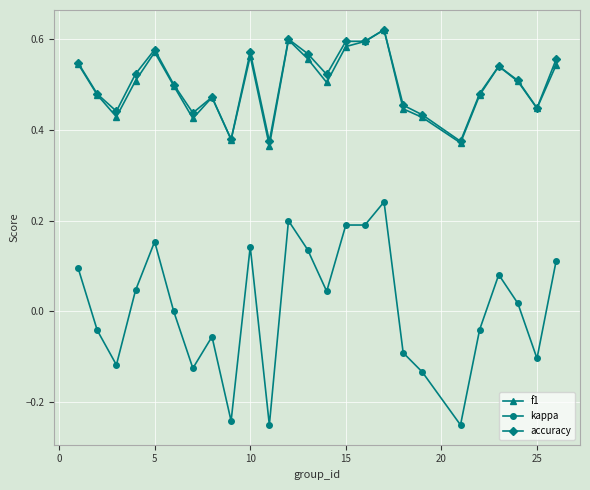

True or false: accuracy and kappa cross at least once.

False